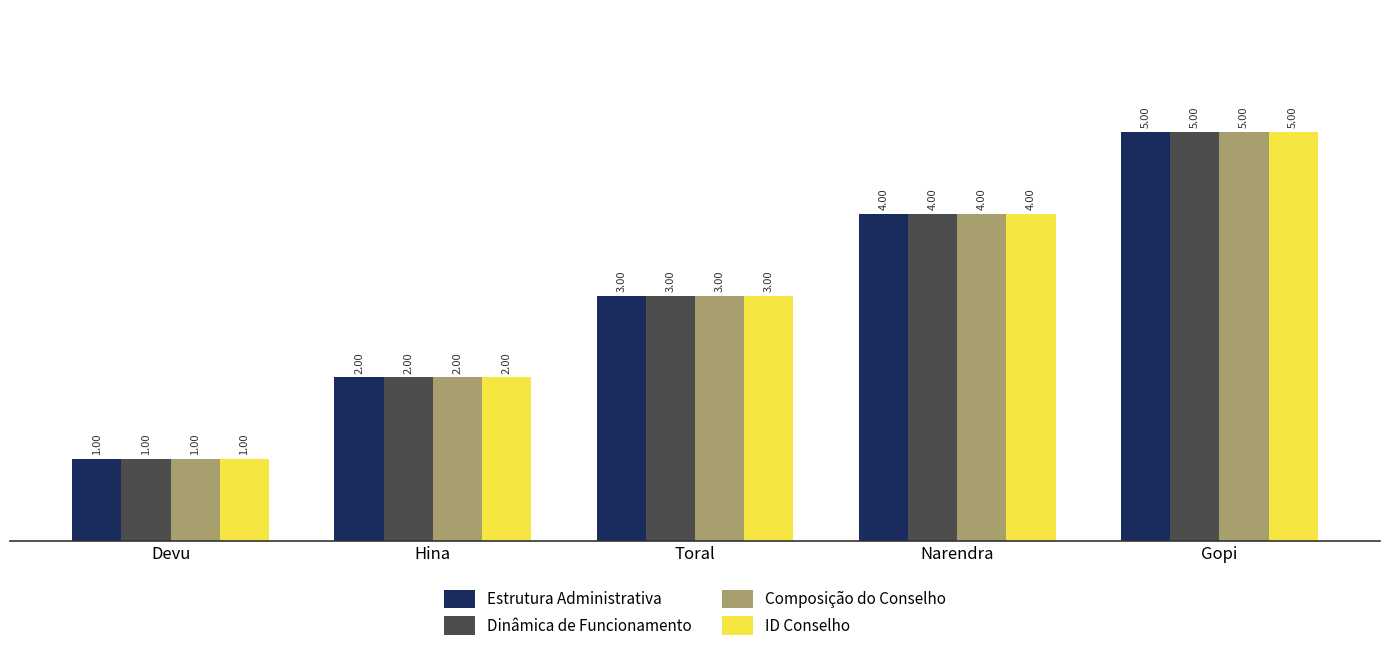

Reading left to right, what are all the values shown in this chart?

Estrutura Administrativa: 1	2	3	4	5
Dinâmica de Funcionamento: 1	2	3	4	5
Composição do Conselho: 1	2	3	4	5
ID Conselho: 1	2	3	4	5